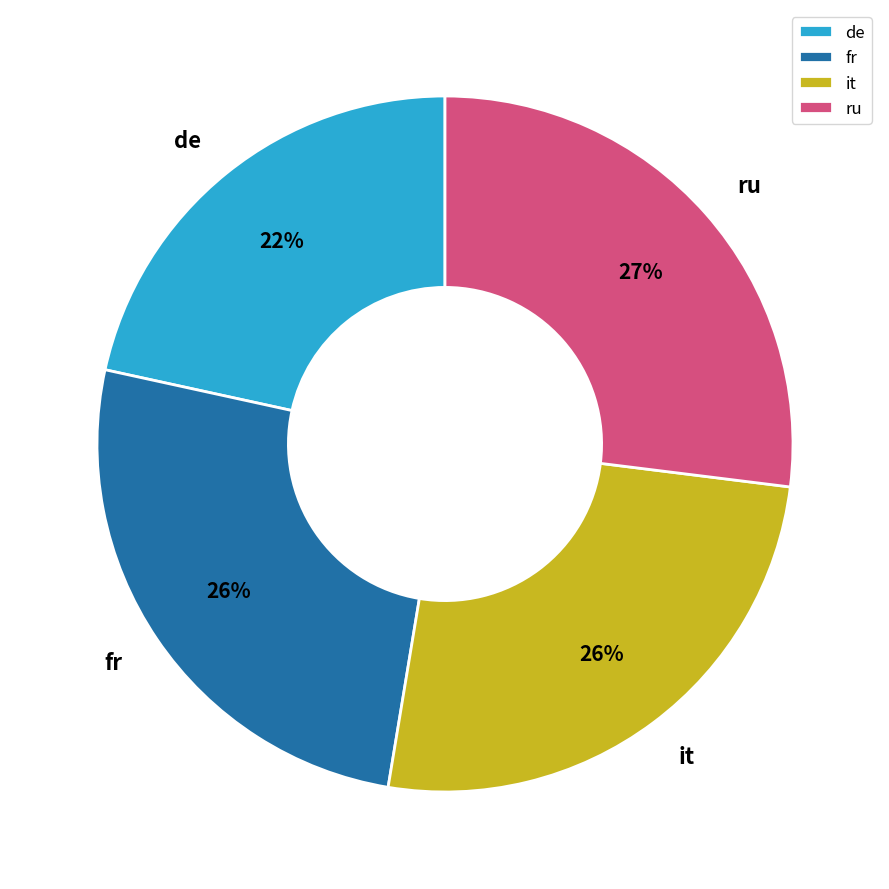

To the nearest percent, what is the difference between the it and ru slice percentages?

1%